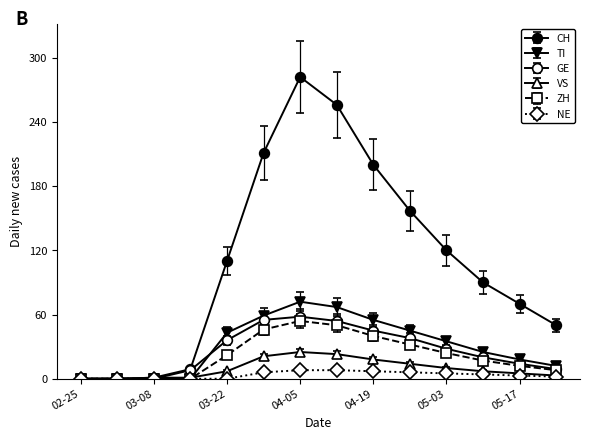

Does the chart display data point markers on the line(s)?

Yes